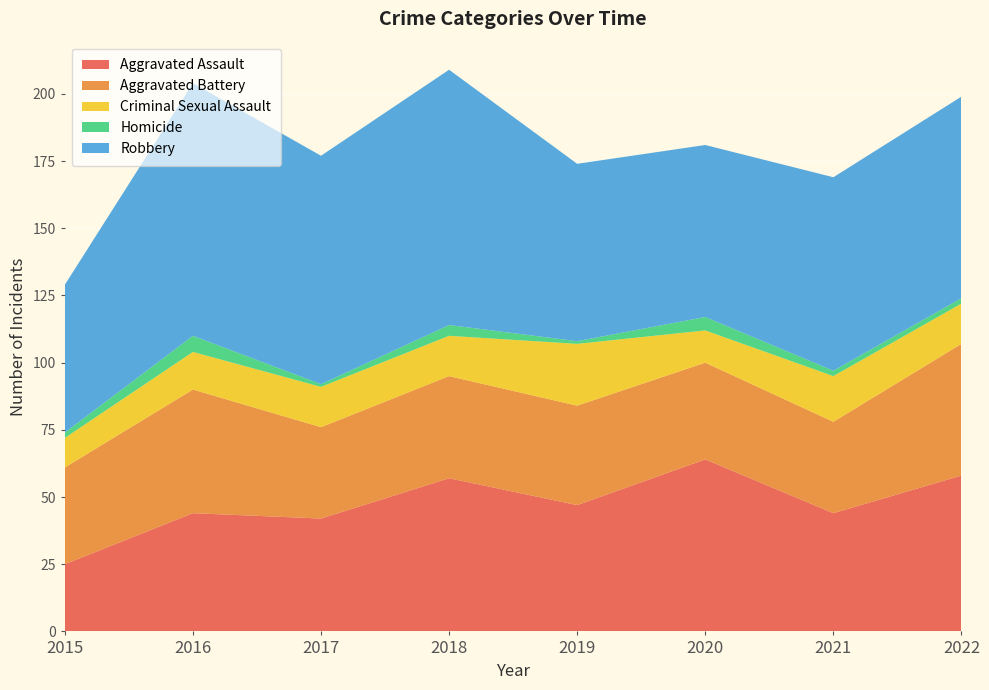

Reading left to right, what are all the values shown in this chart?

Aggravated Assault: 2015=25	2016=44	2017=42	2018=57	2019=47	2020=64	2021=44	2022=58
Aggravated Battery: 2015=36	2016=46	2017=34	2018=38	2019=37	2020=36	2021=34	2022=49
Criminal Sexual Assault: 2015=11	2016=14	2017=15	2018=15	2019=23	2020=12	2021=17	2022=15
Homicide: 2015=2	2016=6	2017=1	2018=4	2019=1	2020=5	2021=2	2022=2
Robbery: 2015=55	2016=94	2017=85	2018=95	2019=66	2020=64	2021=72	2022=75